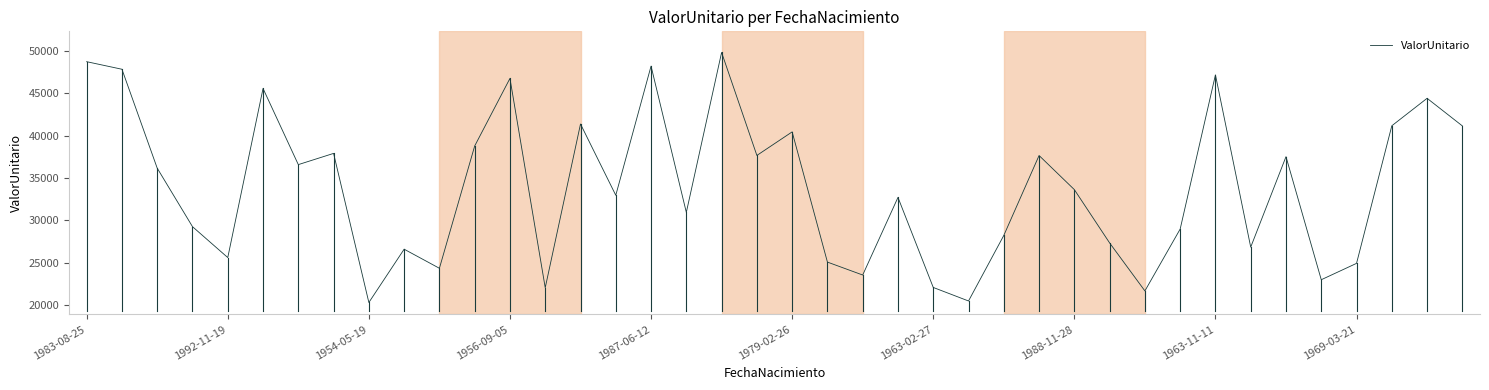

What is the minimum value shown in the chart?

20309.9